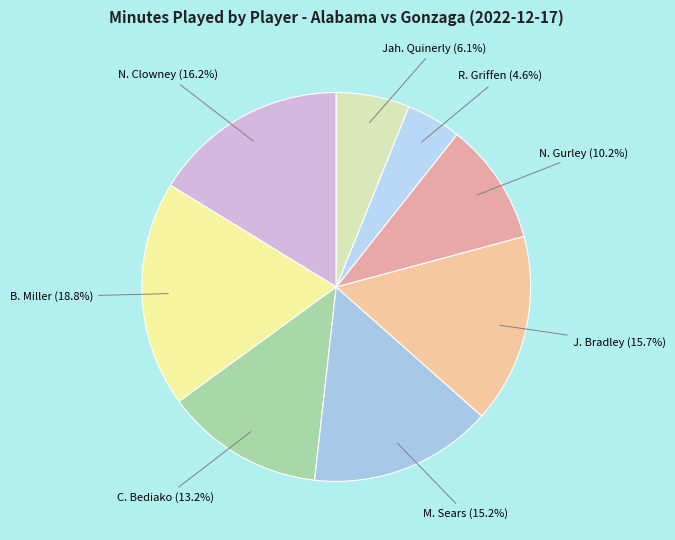

How many slices are in this pie chart?

8